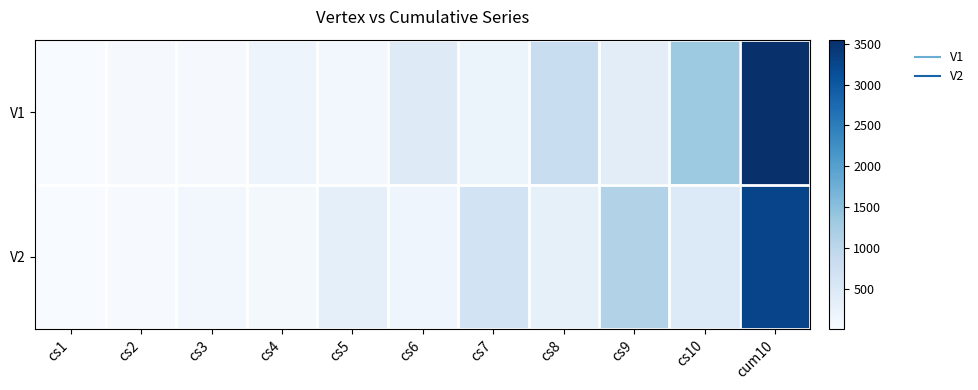

What is the total value across all series at cs6?

612